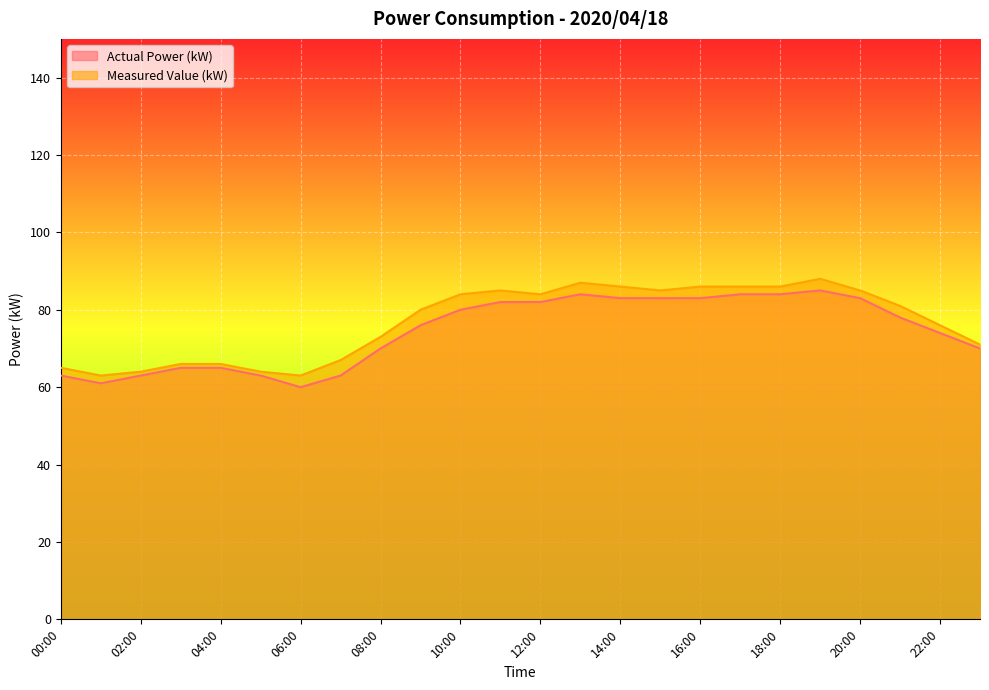

Which series has the largest range (max minus min)?

Actual Power (kW)